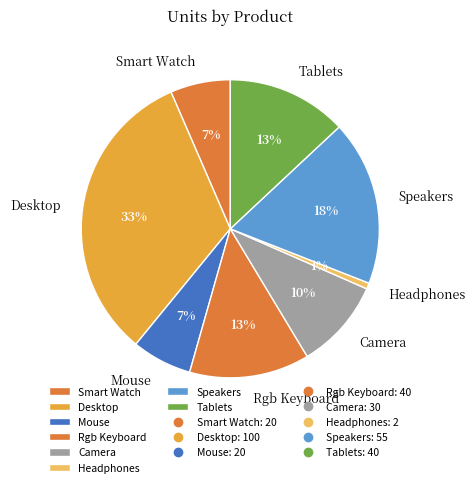

What percentage is the Smart Watch slice, to the nearest percent?

7%